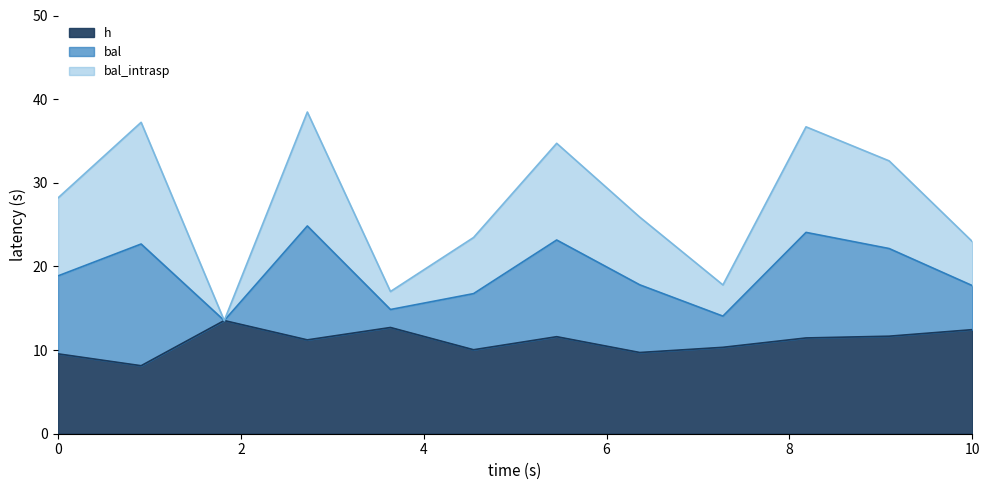

Does the chart have visible grid lines?

No